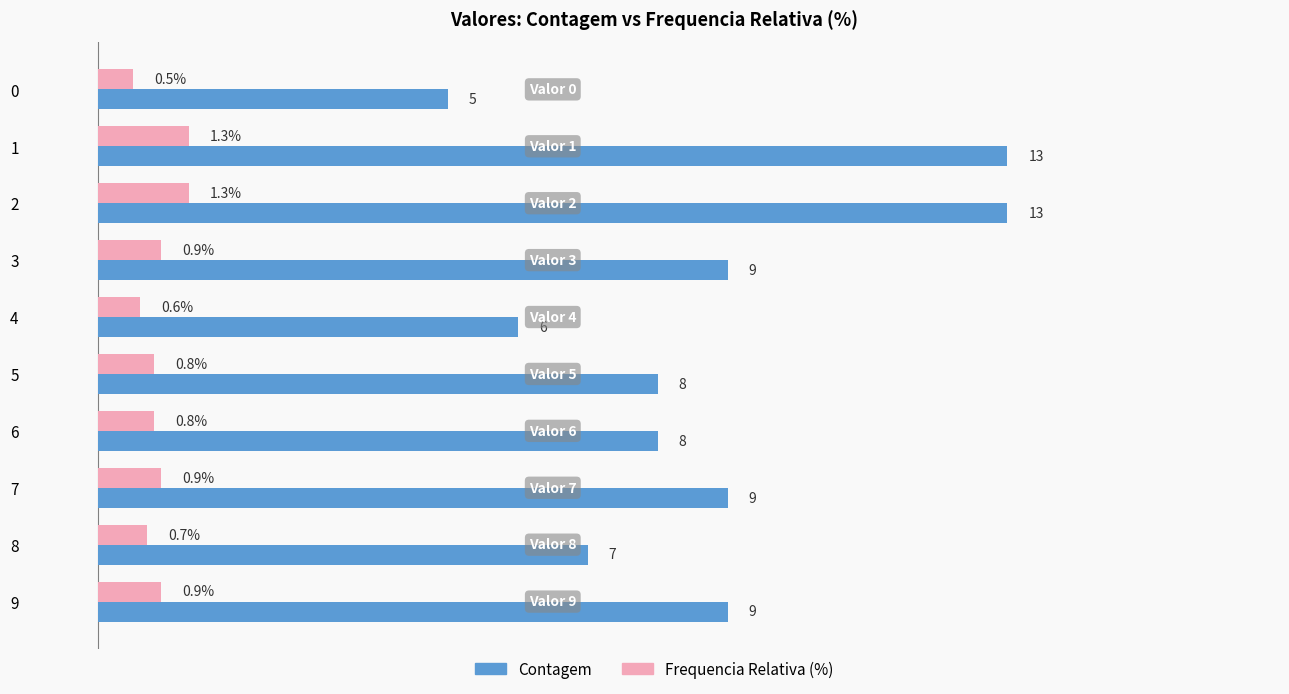

Is the value of Frequencia Relativa (%) at 7 greater than the value of Contagem at 6?

No